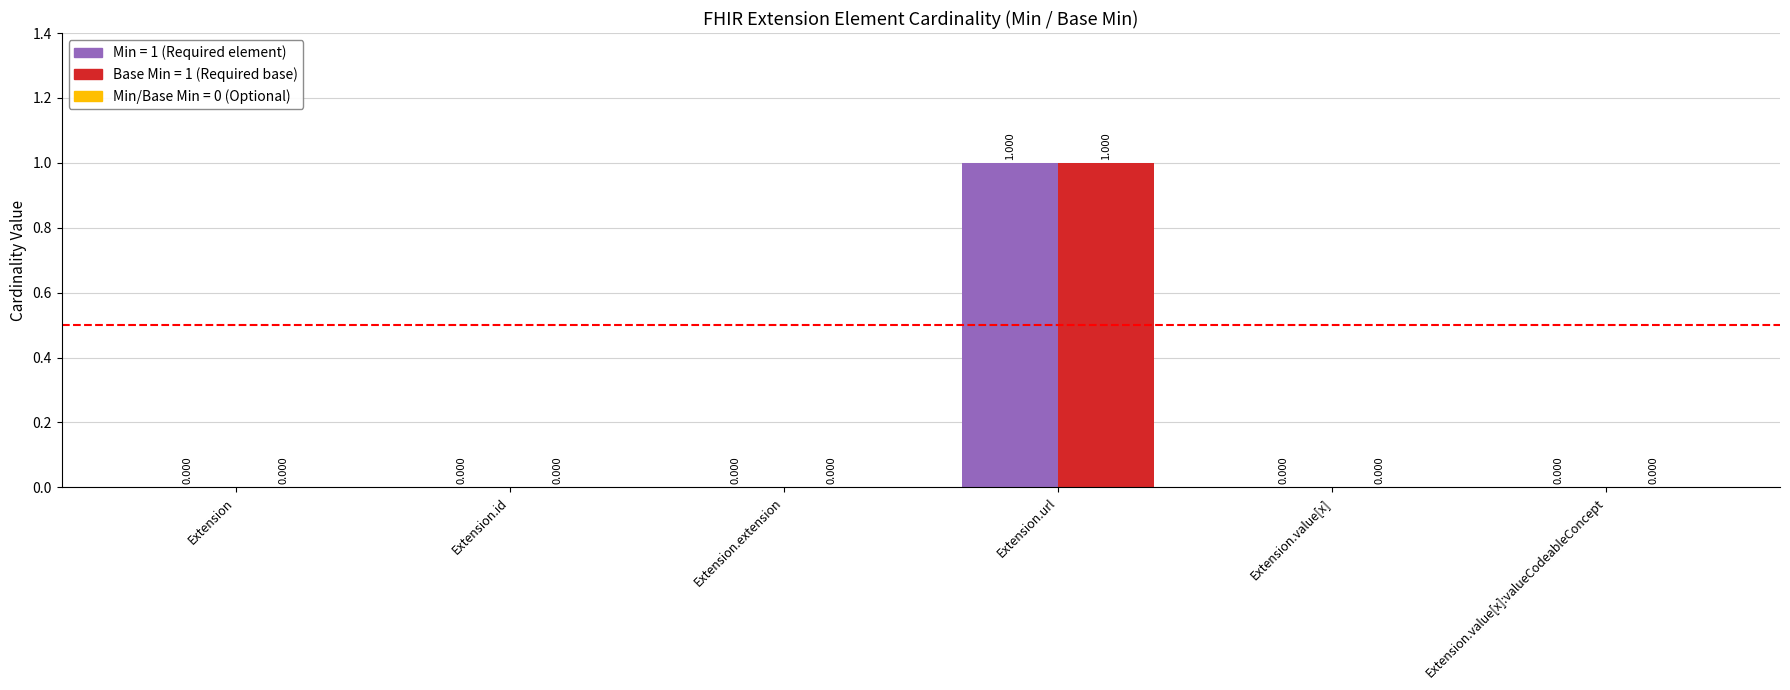

What is the label of the 5th bar from the left?

Extension.value[x]